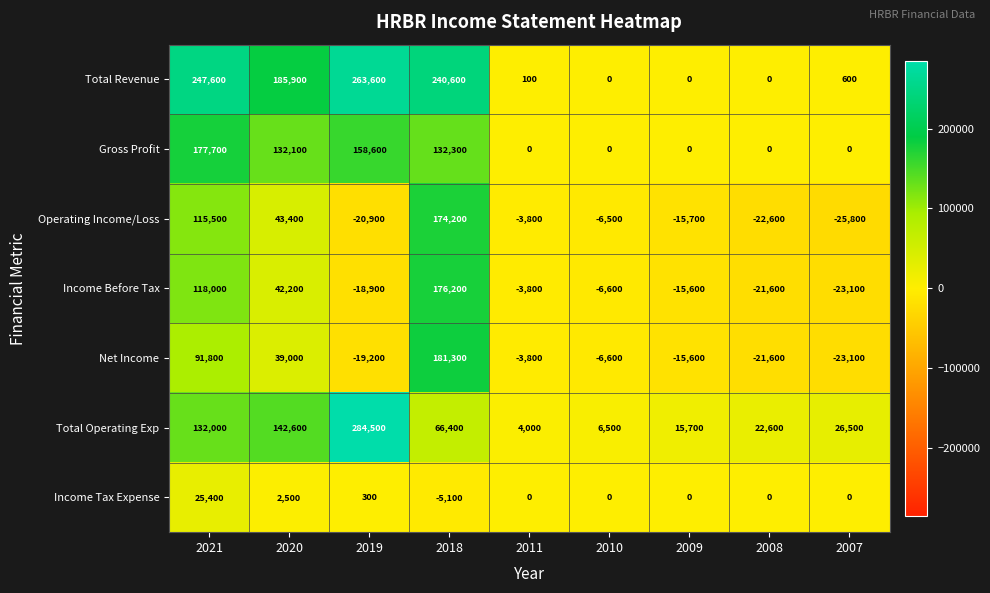

What is the total value across all series at 2011?

-7300